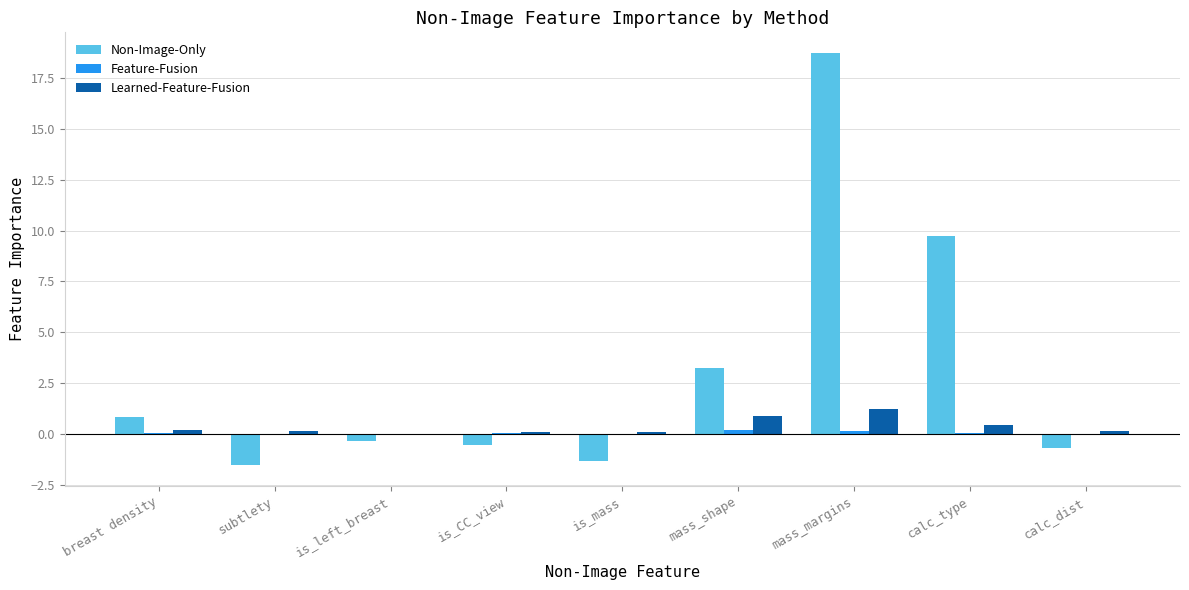

At which category is the sum across all series the highest?

mass_margins